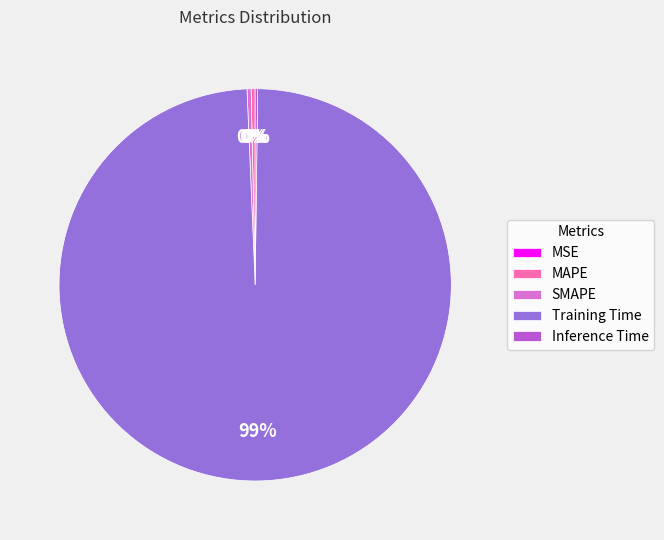

Which slice represents more than half of the pie?

Training Time